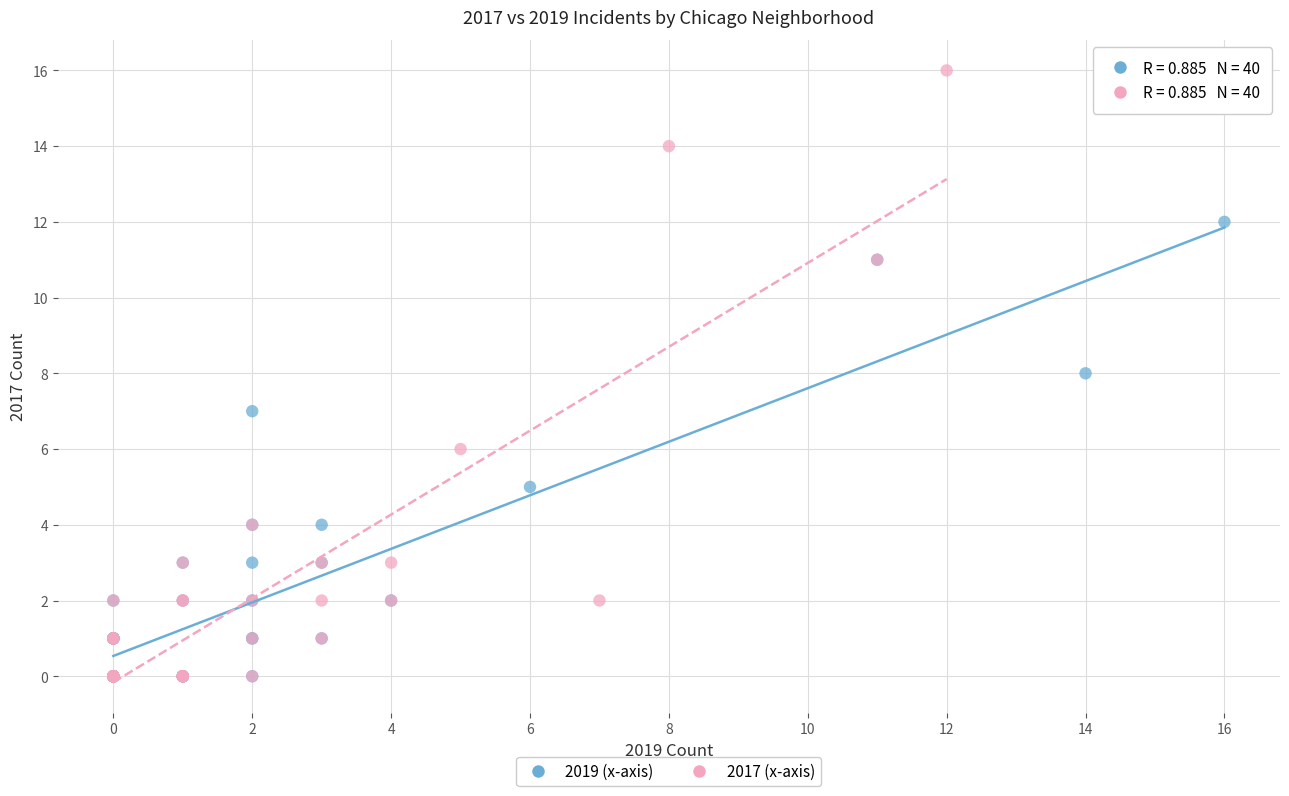

Which series has the widest spread of Y values?

2017 (x-axis)